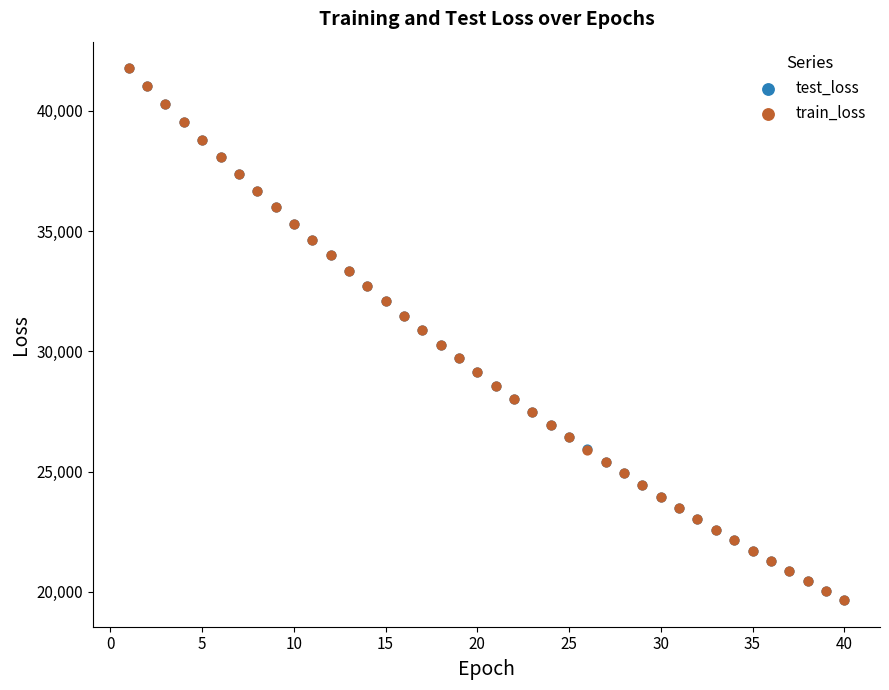

Which series has the widest spread of Y values?

train_loss